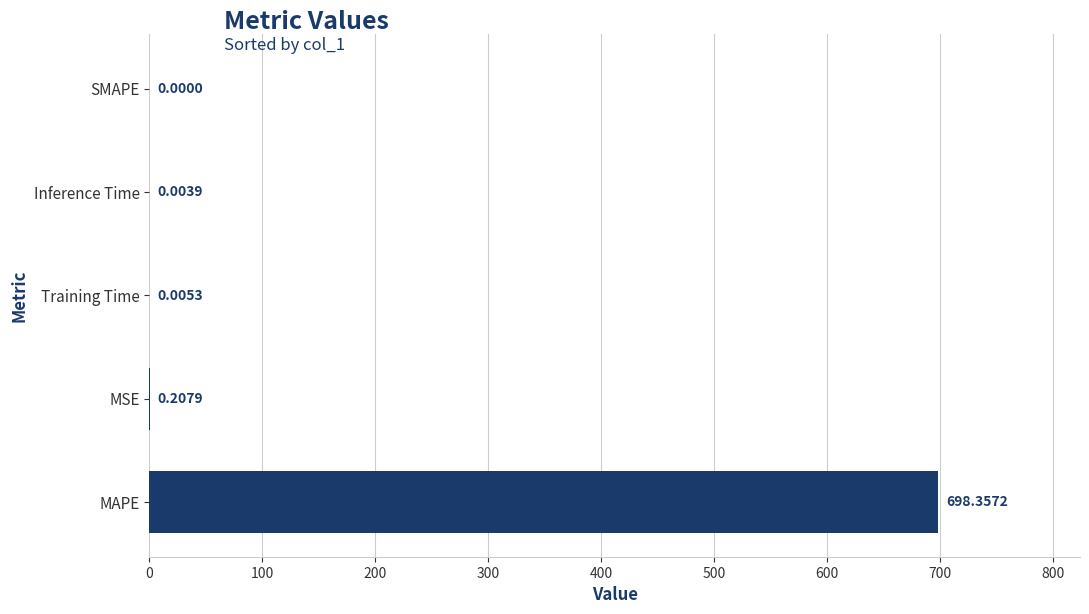

At which label is the value closest to 349?

MSE